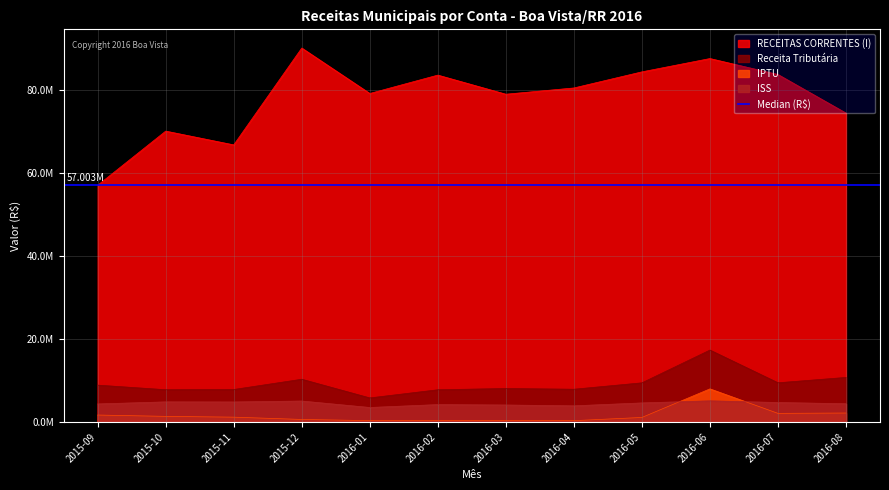

Reading right to left, what are all the values shown in this chart?

RECEITAS CORRENTES (I): 74384475.1	83675612.4	87519110.8	84313817.1	80434476.7	78930693.2	83530350.2	79104942.2	90049869.7	66728529.1	70047157.5	57002750.4
Receita Tributária: 10739093.1	9448732.0	17327914.4	9435640.2	7896147.3	8072436.3	7768144.0	5802899.8	10300900.2	7830781.6	7779300.3	8881354.3
IPTU: 2164655.3	2083279.7	7979708.5	1098936.9	326555.1	365322.7	326069.5	333544.7	617857.7	1168755.3	1361350.1	1681686.4
ISS: 4400000.0	4700000.0	5100000.0	4600000.0	3900000.0	4100000.0	4200000.0	3500000.0	5056110.0	4829332.2	4852718.0	4355521.2